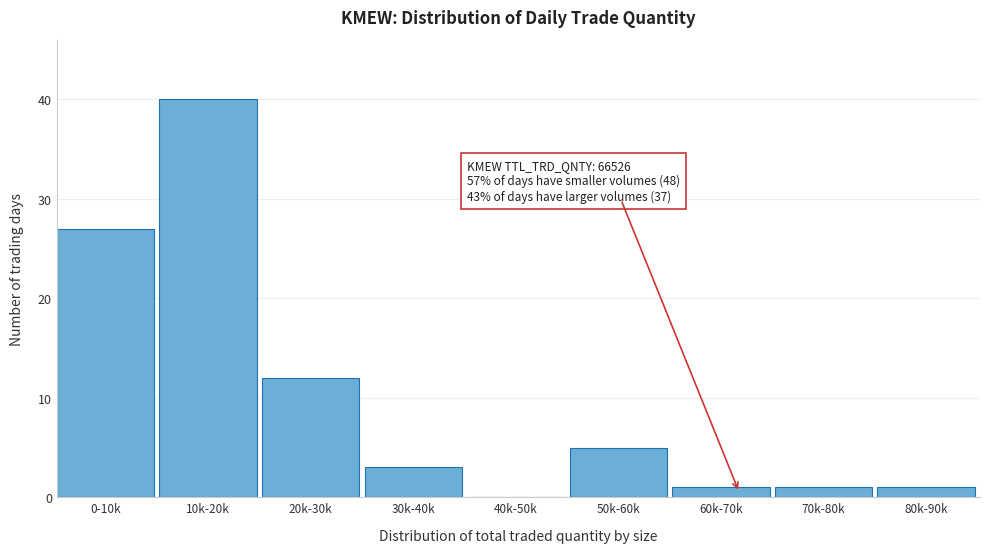

Reading right to left, what are all the values shown in this chart?

80k-90k=1	70k-80k=1	60k-70k=1	50k-60k=5	40k-50k=0	30k-40k=3	20k-30k=12	10k-20k=40	0-10k=27